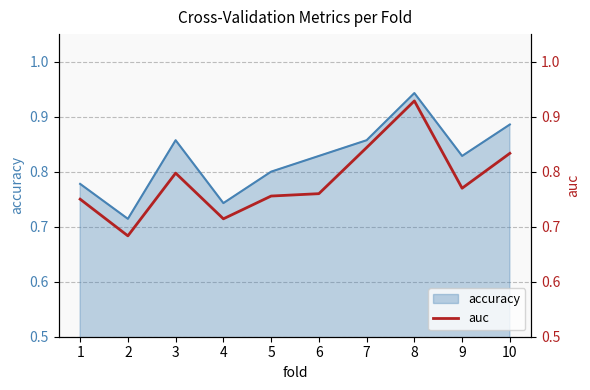

How many data points does each series have?

10